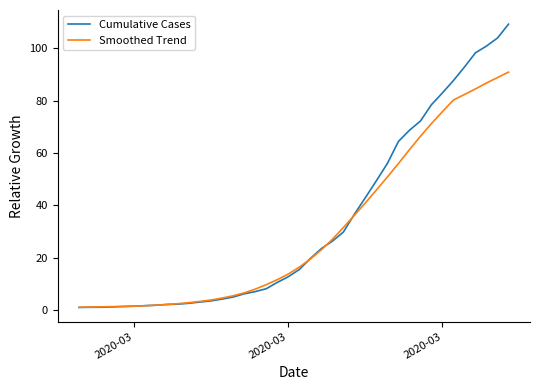

Rank the series by their maximum value, from highest to lowest.

Cumulative Cases, Smoothed Trend